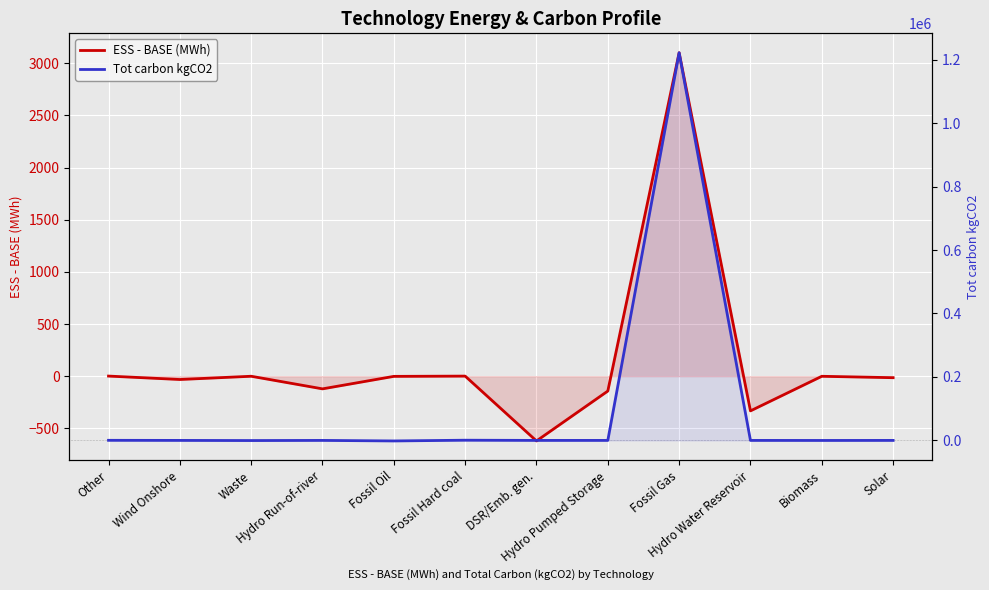

What is the difference between the maximum and second lowest values in the ESS - BASE (MWh) series?

3433.5